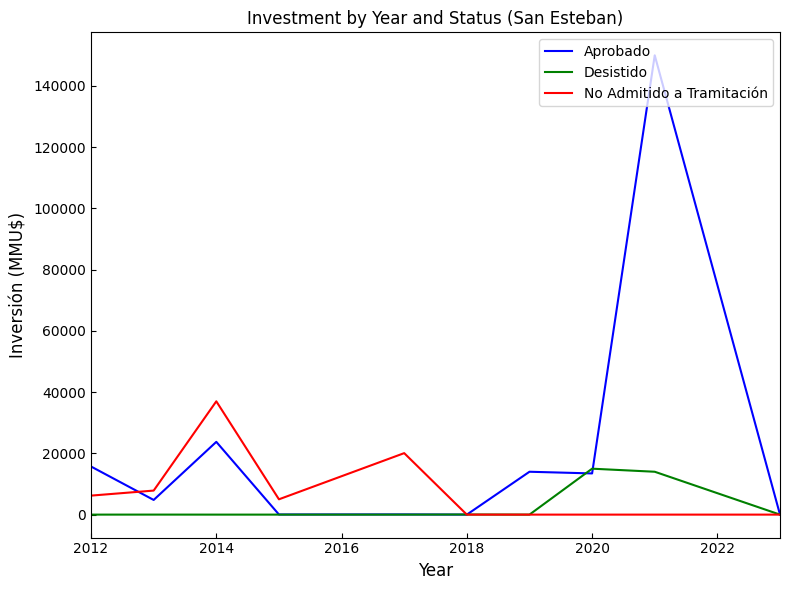

Which series has the largest total across all categories?

Aprobado